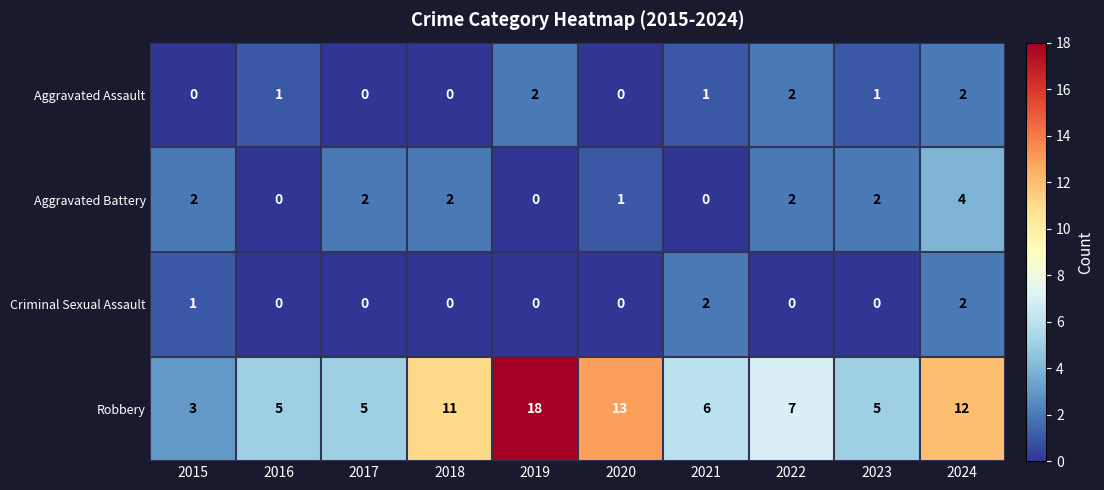

At which category does the chart reach its peak across all series?

2019